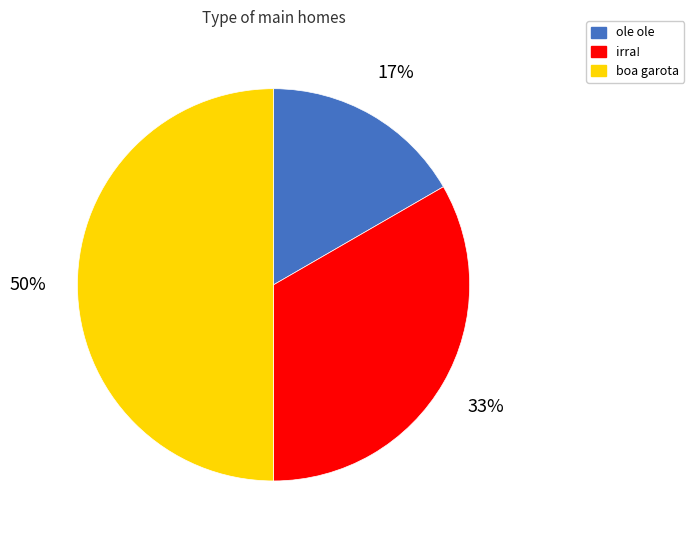

True or false: boa garota accounts for 35% of the total.

False